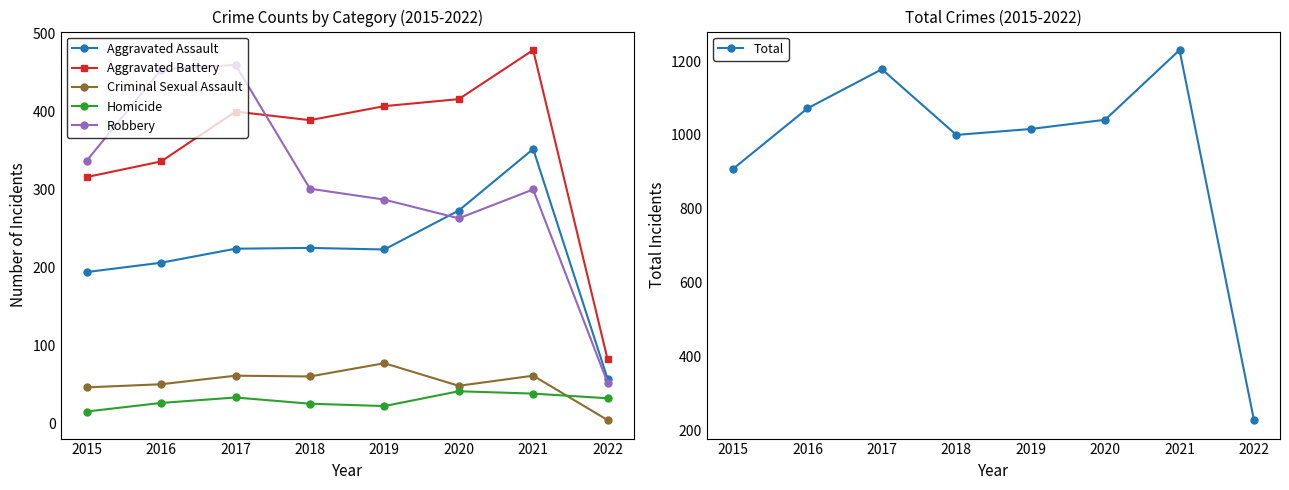

True or false: Robbery has more than 2 points higher than both neighbors.

False